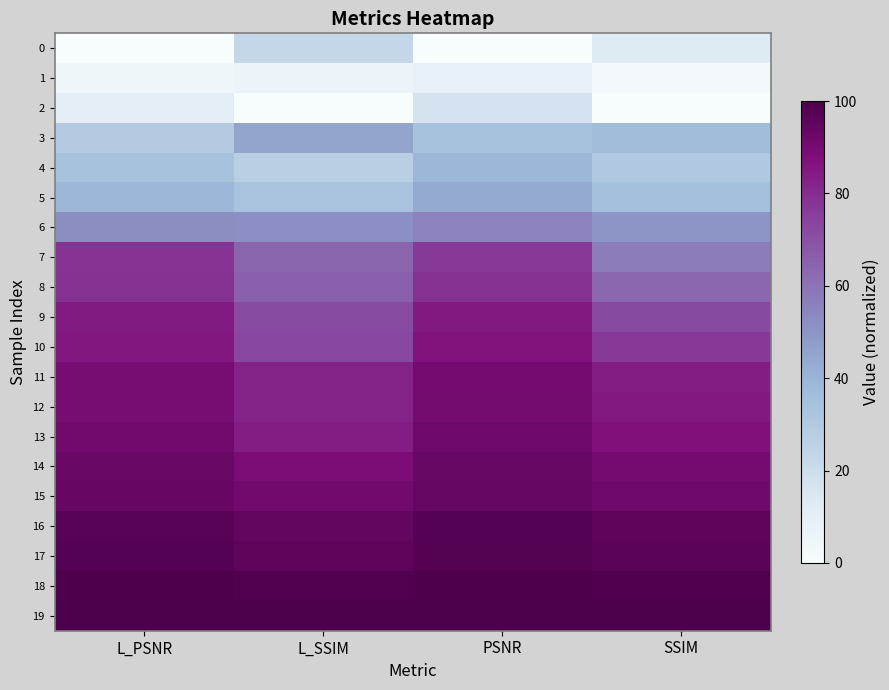

What is the spread (max minus min) of values at PSNR?

1.0